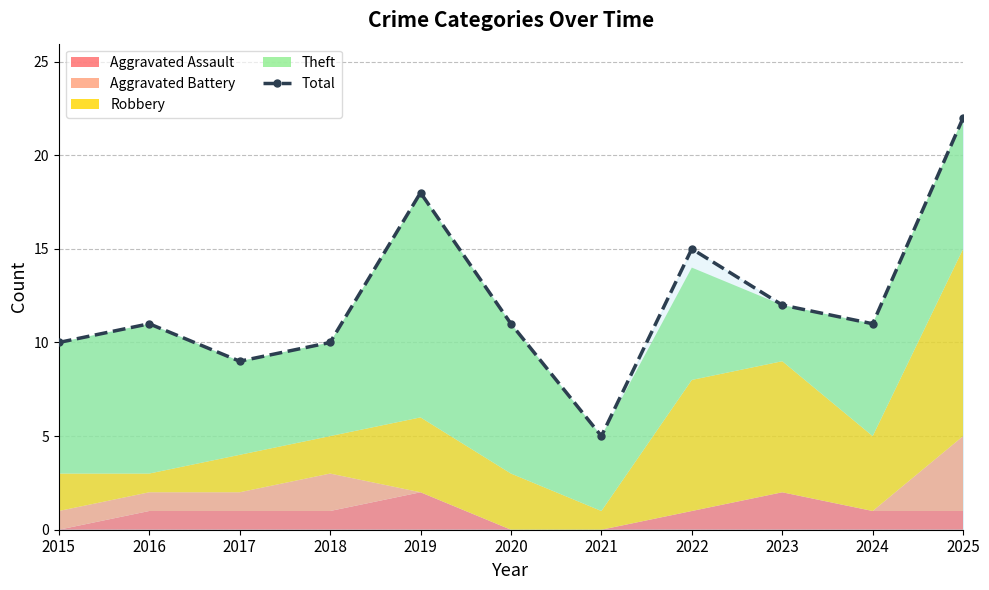

List the labels in order of value, largest first.

2025, 2019, 2022, 2023, 2016, 2020, 2024, 2015, 2018, 2017, 2021